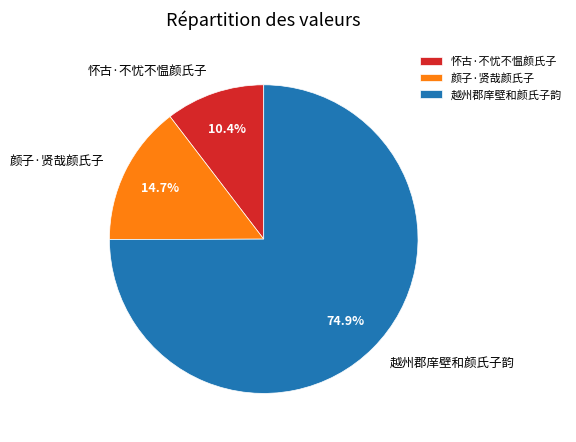

What is the total percentage of 越州郡庠壁和颜氏子韵 and 颜子·贤哉颜氏子?

89.6%